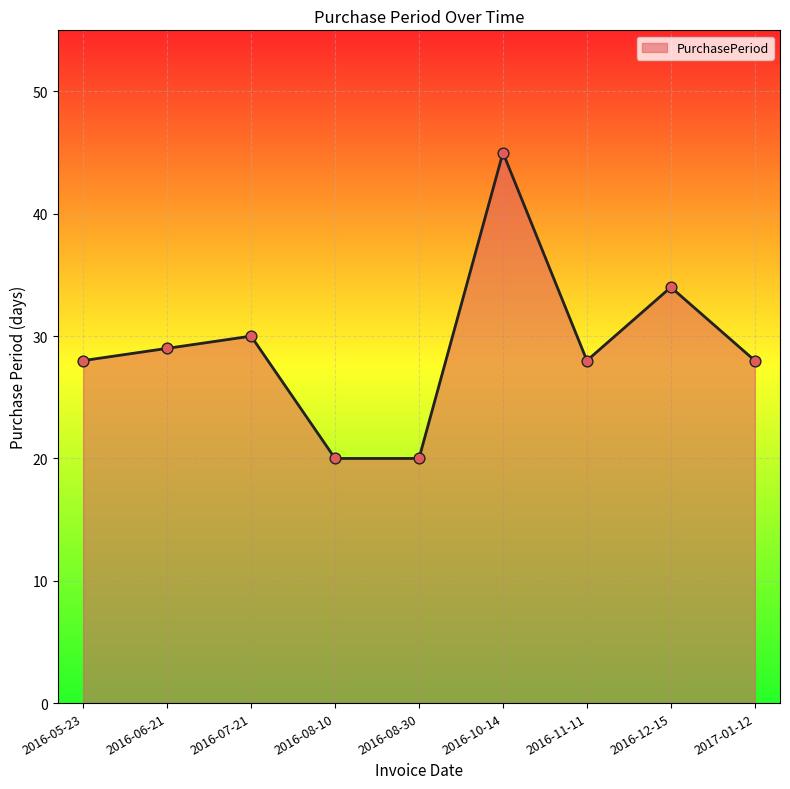

What is the ratio of the value at 2016-08-30 to the value at 2016-11-11?

0.7